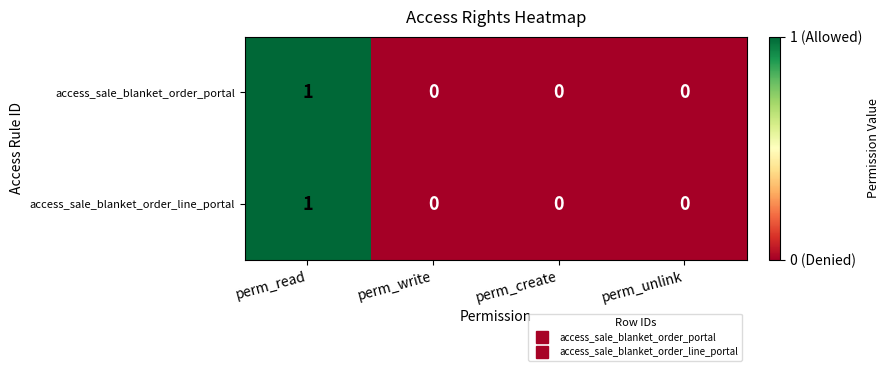

Is the value of access_sale_blanket_order_portal at perm_read greater than the value of access_sale_blanket_order_line_portal at perm_unlink?

Yes